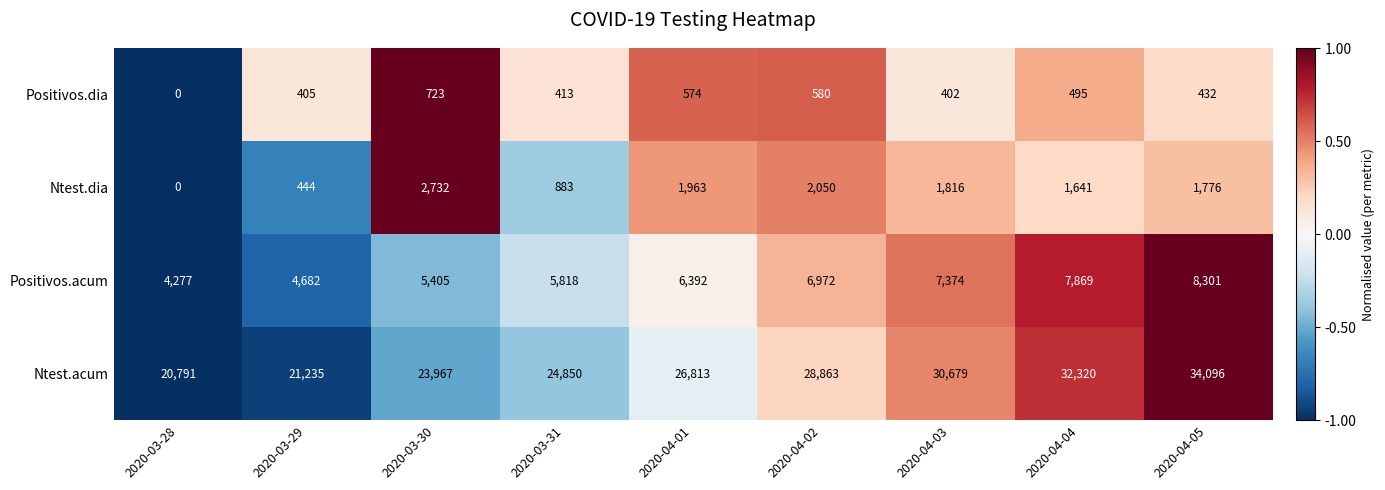

True or false: Ntest.acum has a value of 28863 at 2020-04-02.

True